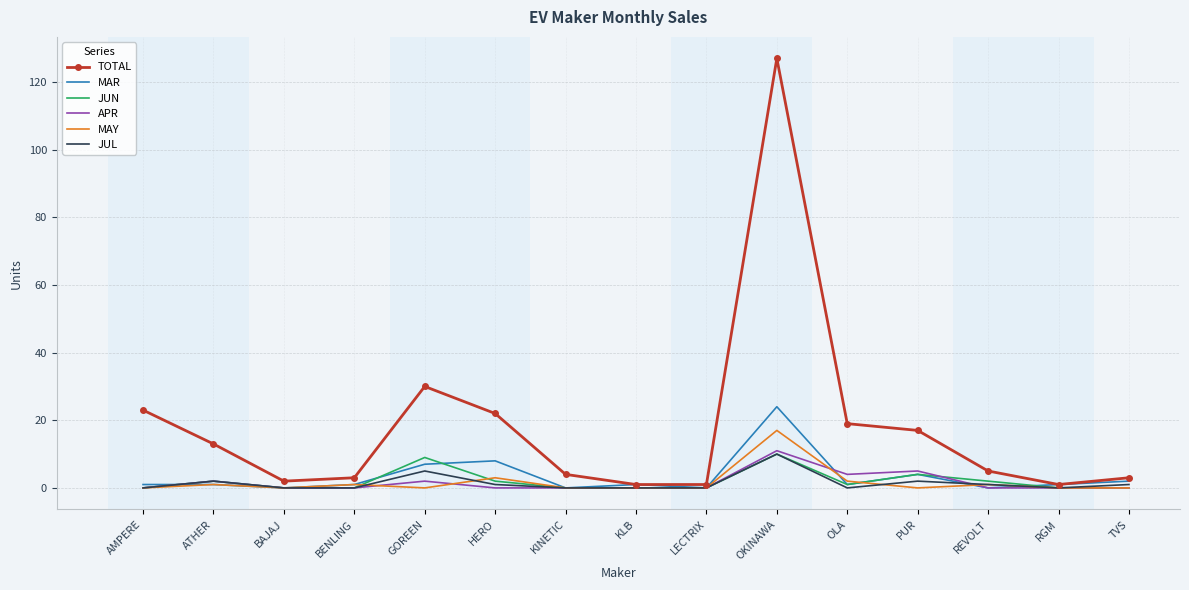

Reading left to right, list all the values displayed in this chart.

TOTAL: 23	13	2	3	30	22	4	1	1	127	19	17	5	1	3
MAR: 1	1	0	1	7	8	0	1	0	24	1	4	0	1	2
JUN: 0	2	0	0	9	2	0	0	0	10	1	4	2	0	0
APR: 0	2	0	0	2	0	0	0	0	11	4	5	0	0	0
MAY: 0	1	0	1	0	3	0	0	0	17	2	0	1	0	0
JUL: 0	2	0	0	5	1	0	0	0	10	0	2	1	0	1